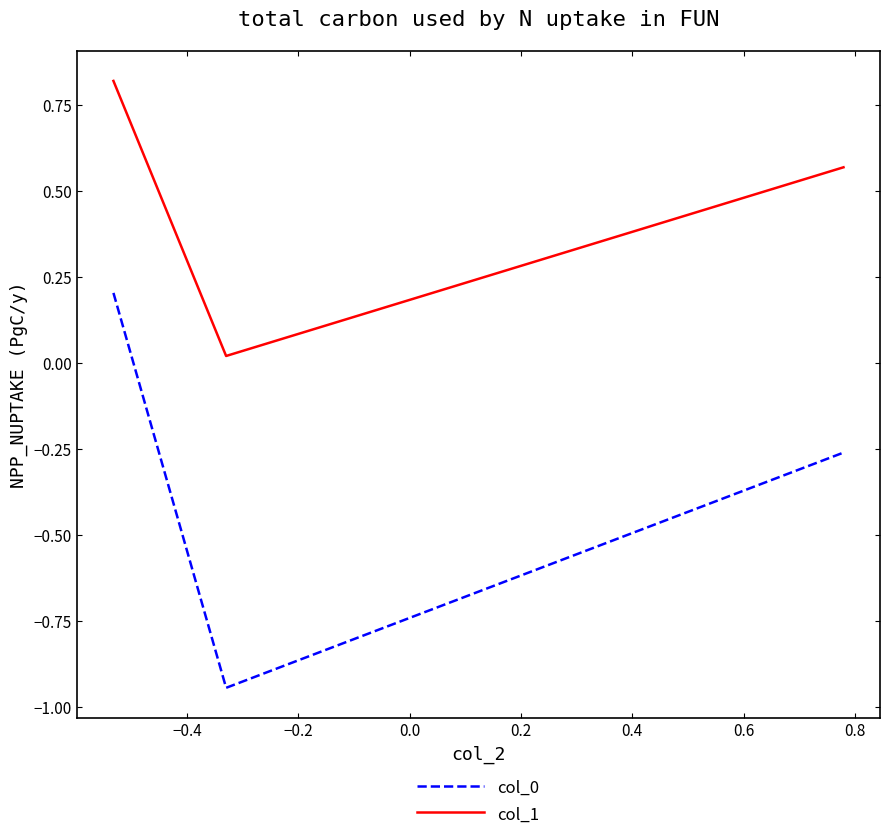

Which series has the largest total across all categories?

col_1